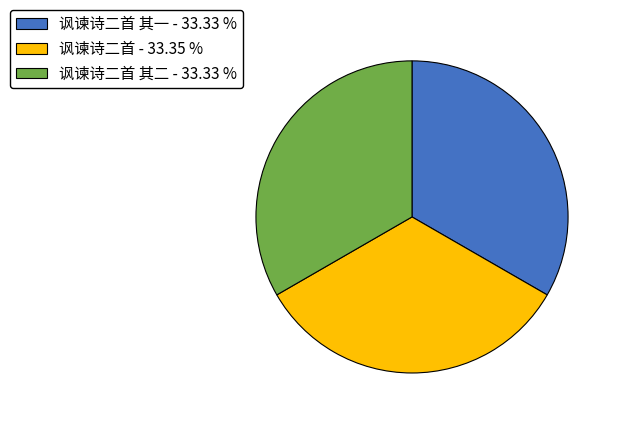

Combined, do 讽谏诗二首 其二 - 33.33 % and 讽谏诗二首 - 33.35 % account for over 50%?

Yes